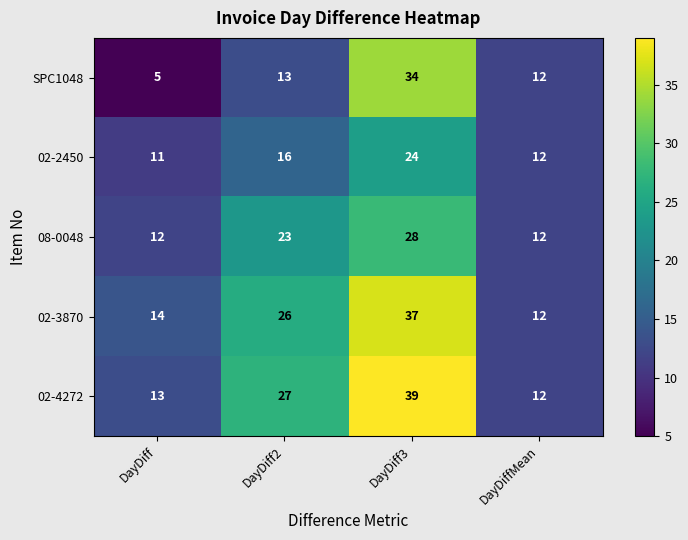

What is the difference between the 02-2450 values at DayDiff2 and DayDiffMean?

4